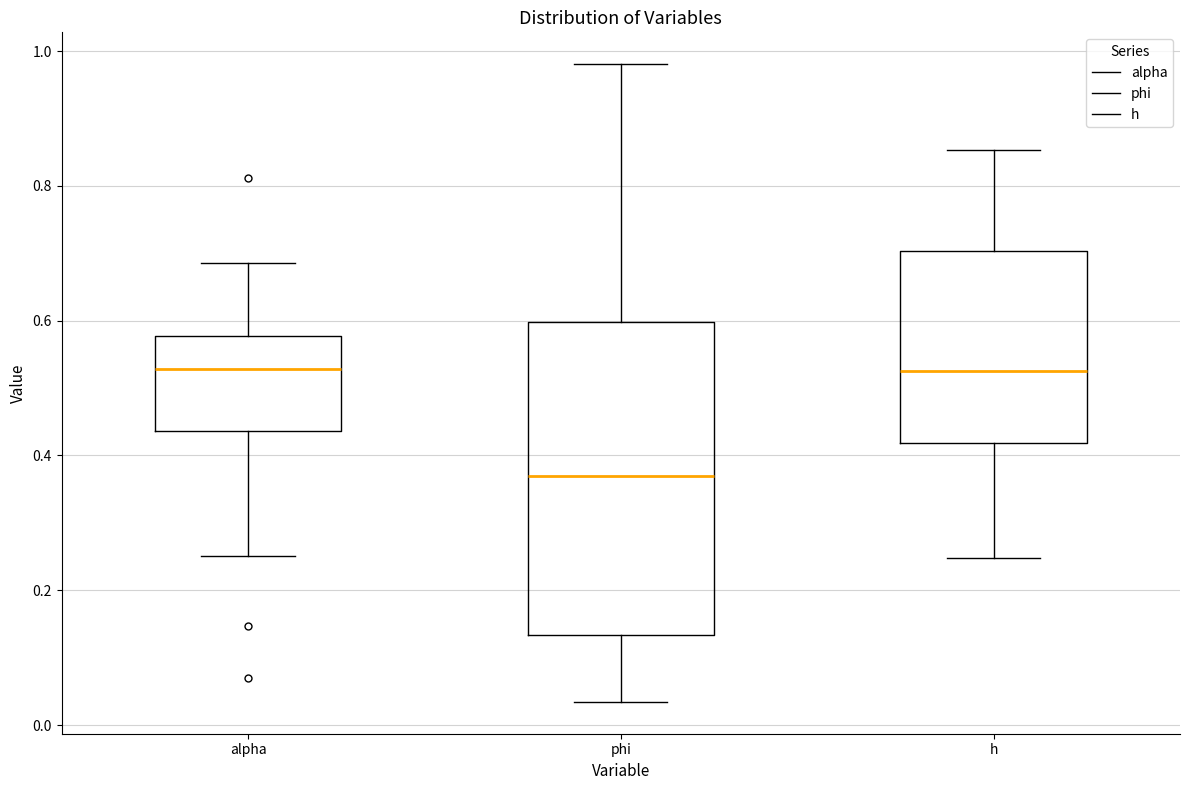

Comparing the boxes themselves (not the whiskers), which one is the tallest?

phi